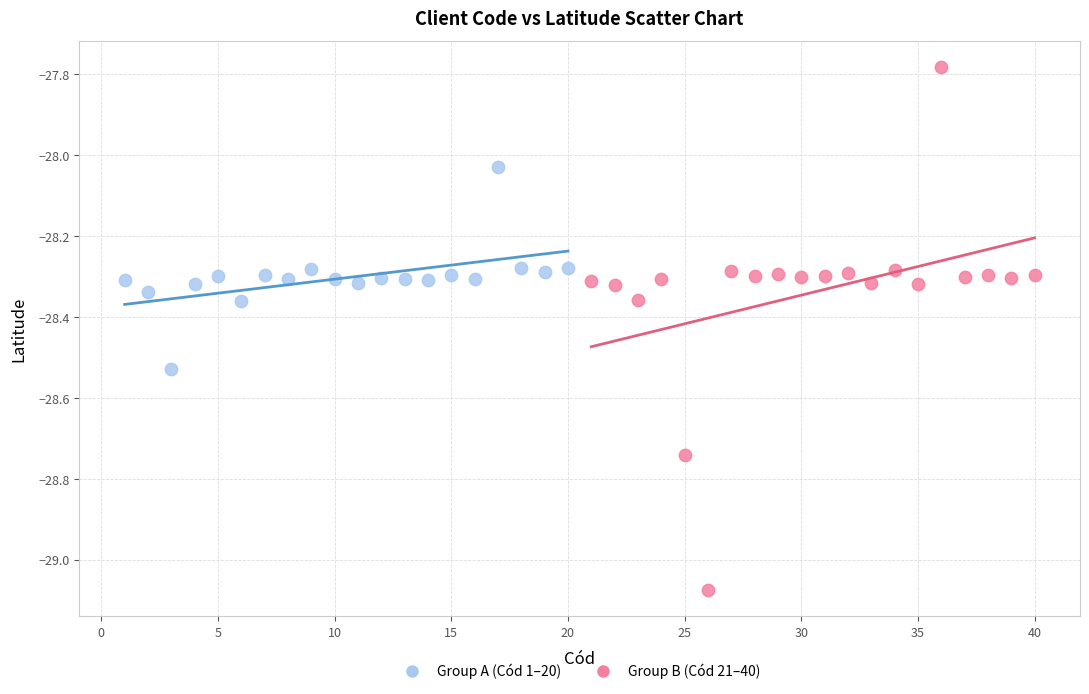

Which series reaches the maximum Y coordinate?

Group B (Cód 21–40)